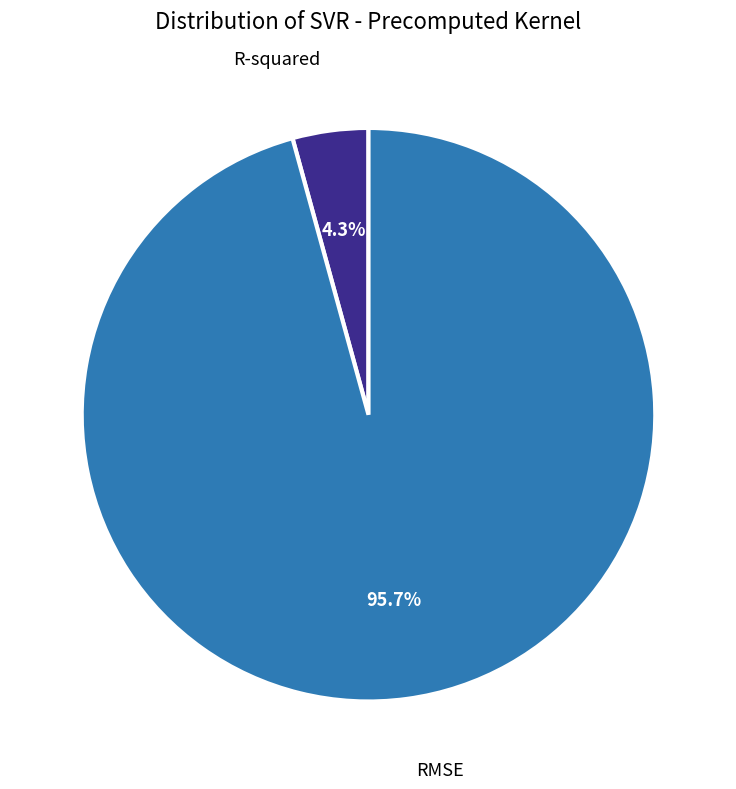

Is there a majority slice in this chart?

Yes